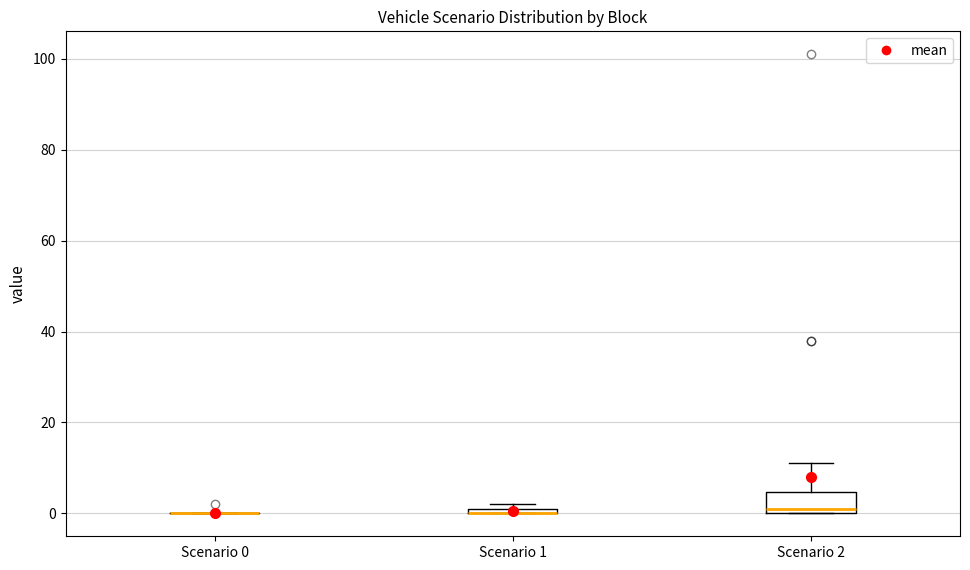

Comparing the boxes themselves (not the whiskers), which one is the tallest?

Scenario 2